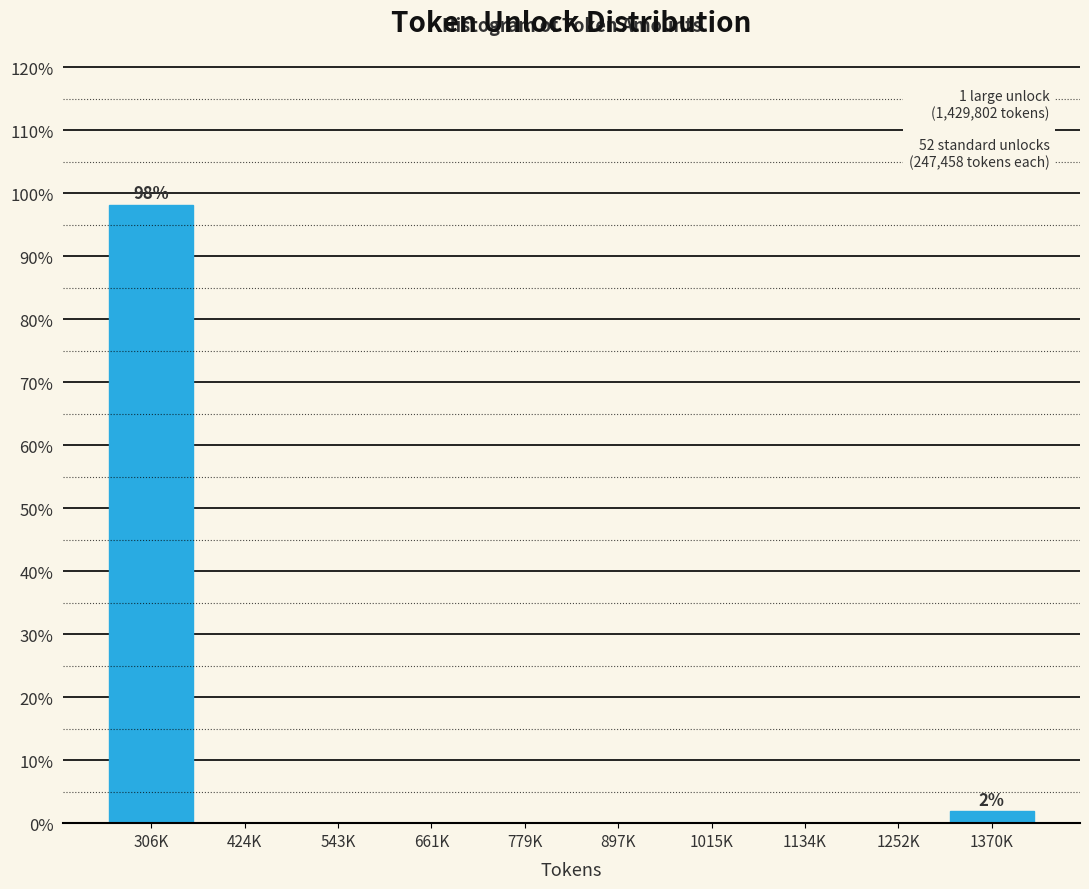

Reading right to left, transcribe all the data shown in this chart.

1370K=1.9	1252K=0.0	1134K=0.0	1015K=0.0	897K=0.0	779K=0.0	661K=0.0	543K=0.0	424K=0.0	306K=98.1